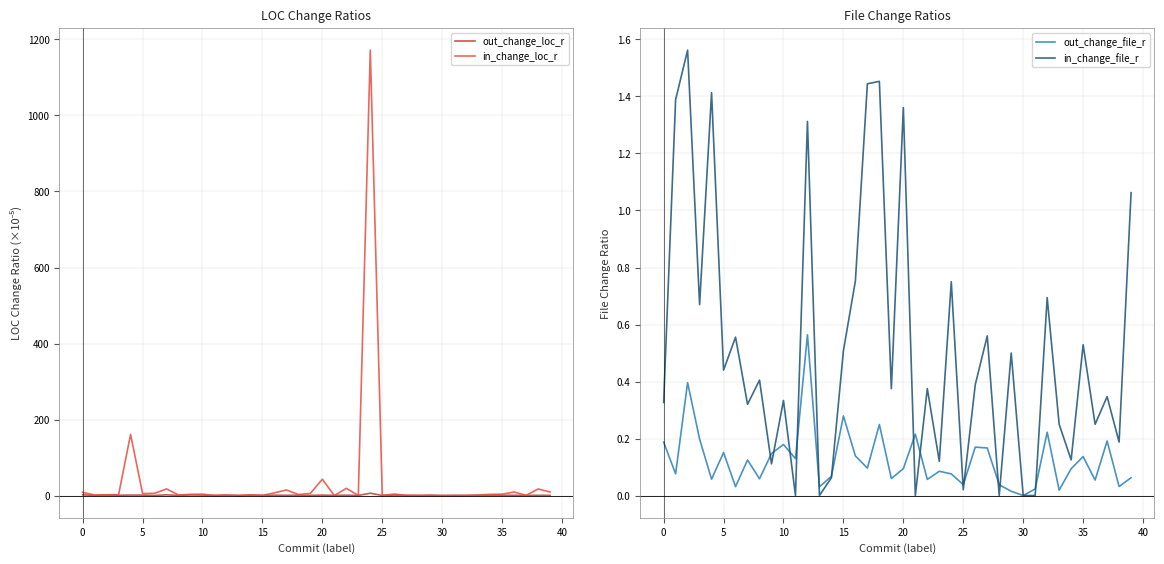

Which has a higher value, 0 or 39?

39